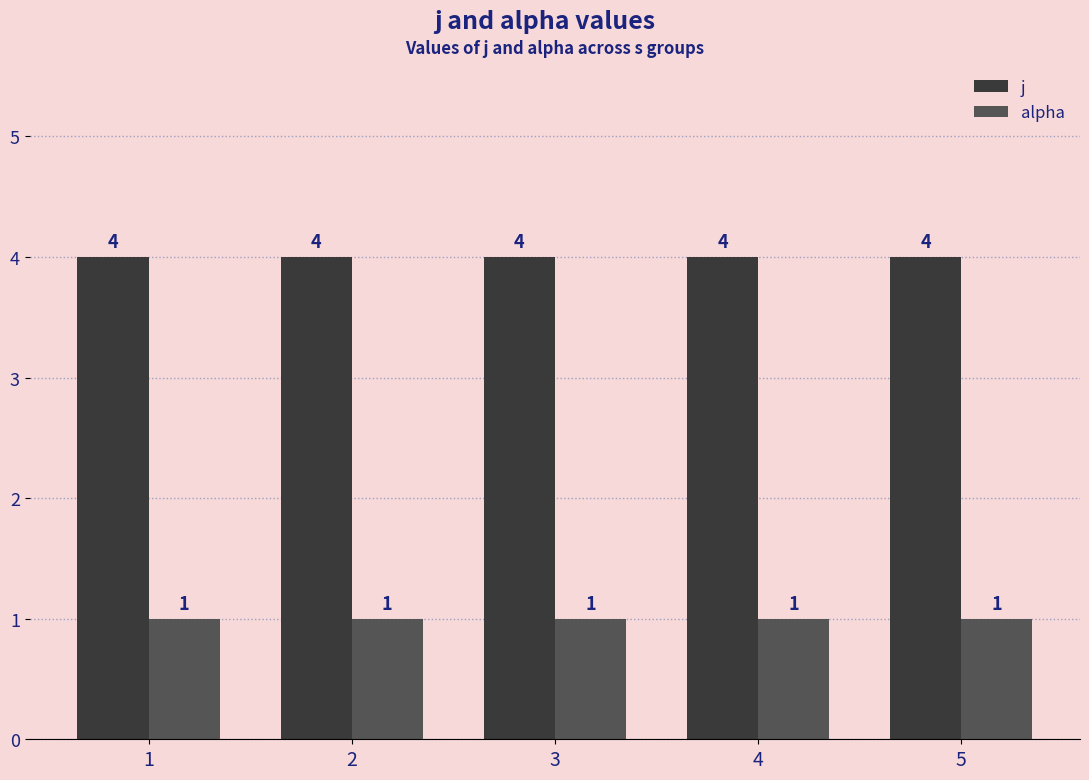

Which series has the largest total across all categories?

j